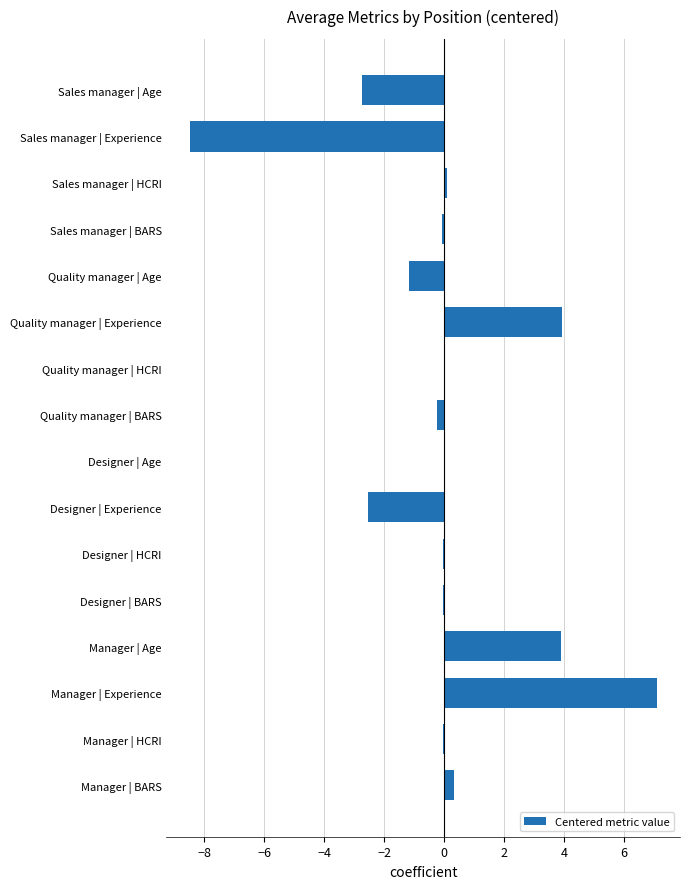

Count the number of categories in the chart.

16